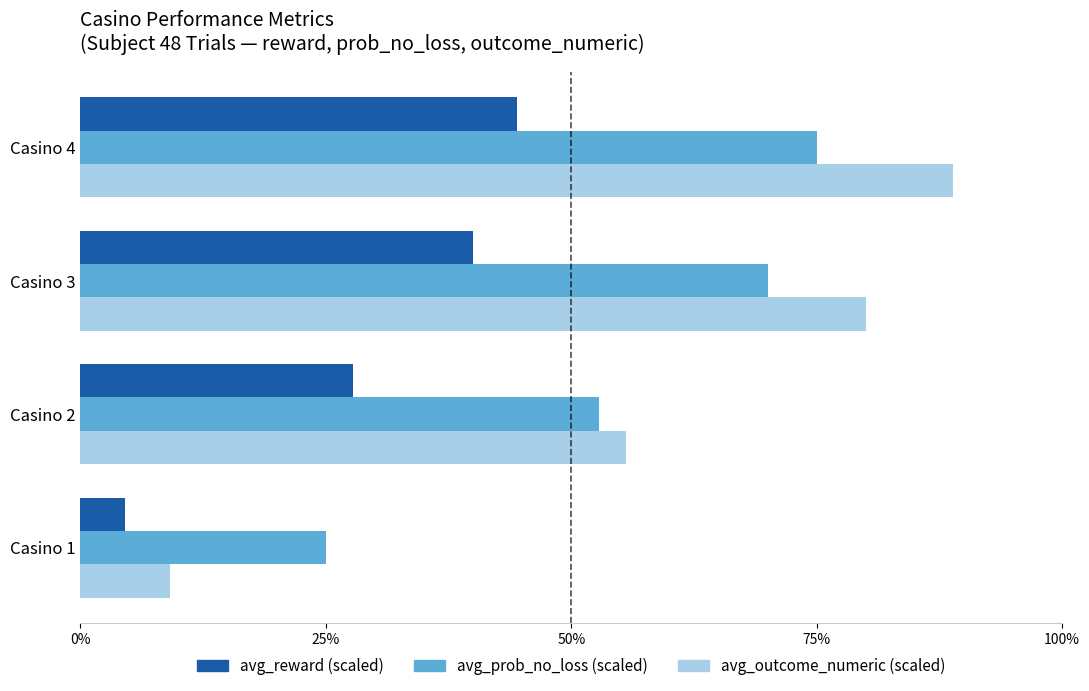

Which category has the highest value across all series?

Casino 4